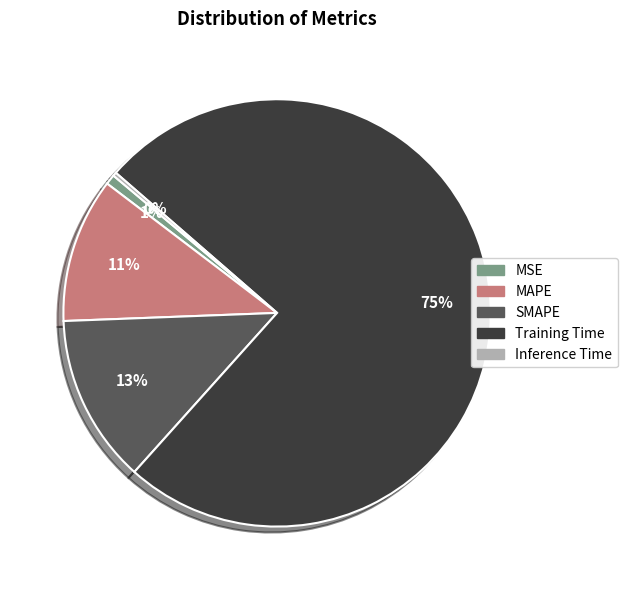

Is it true that MSE is 1% of the pie?

True